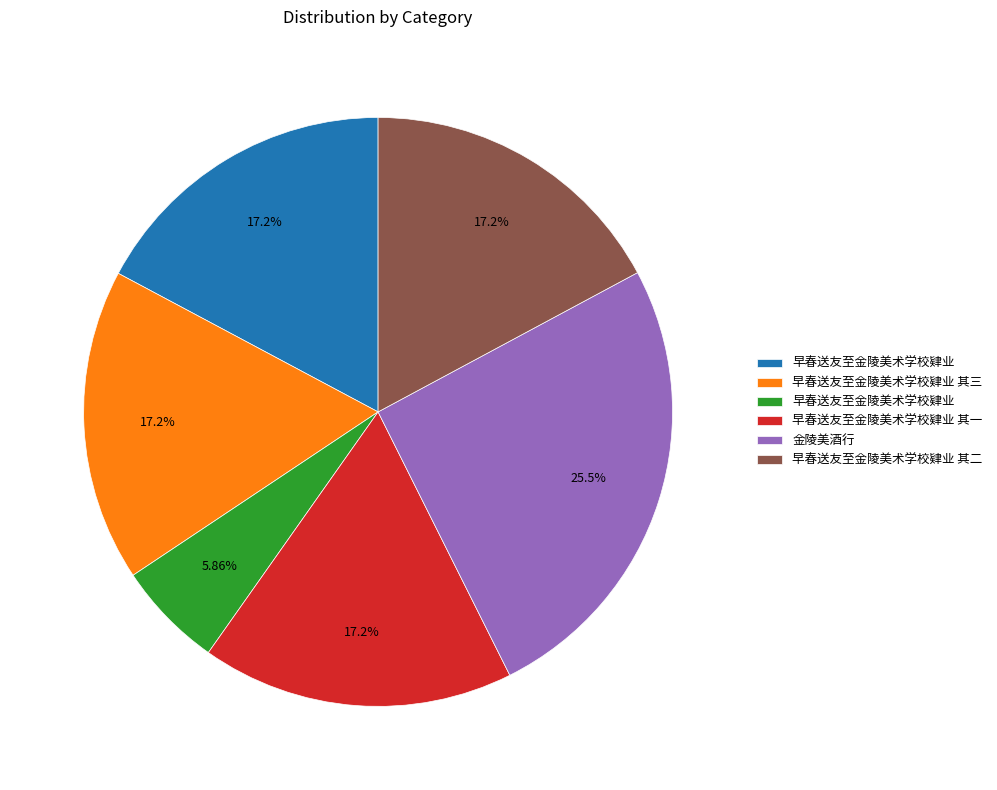

Does any single category account for the majority?

No